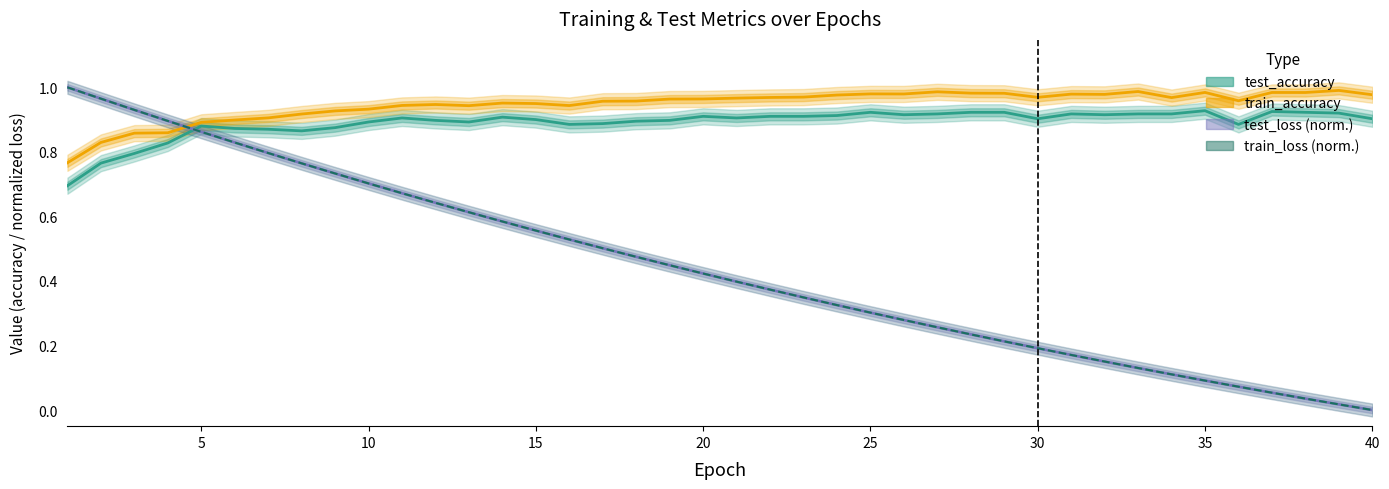

What is the sum of all test_loss (norm.) values?

17.7